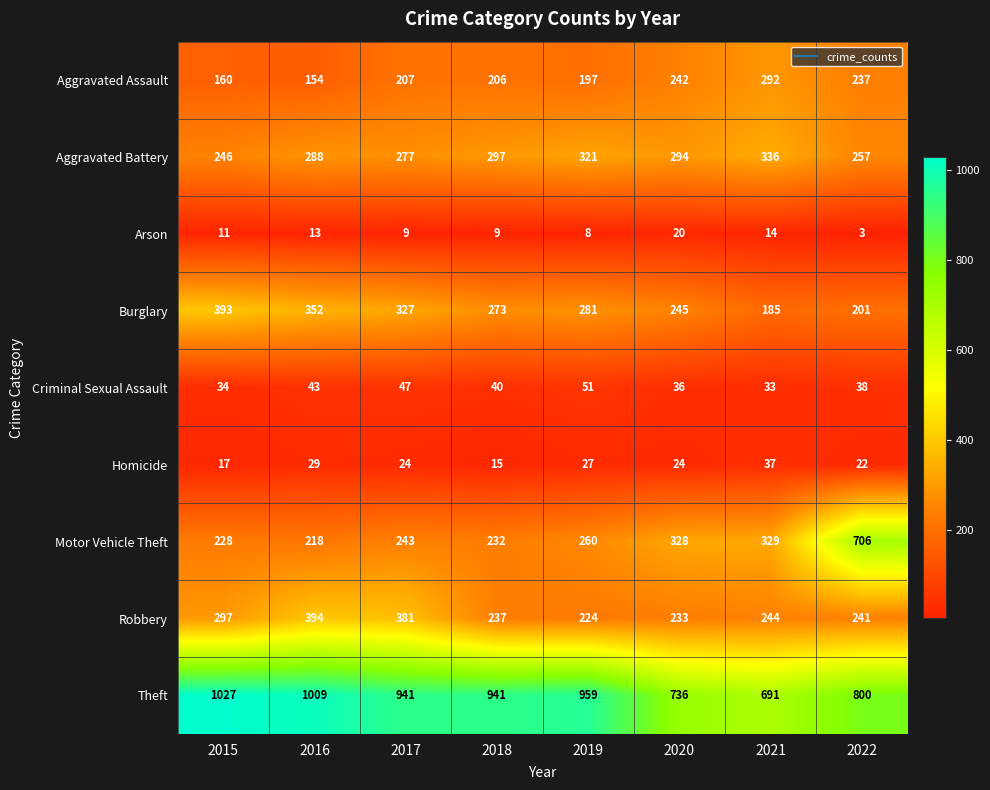

What is the difference between the maximum and minimum values in the Burglary series?

208